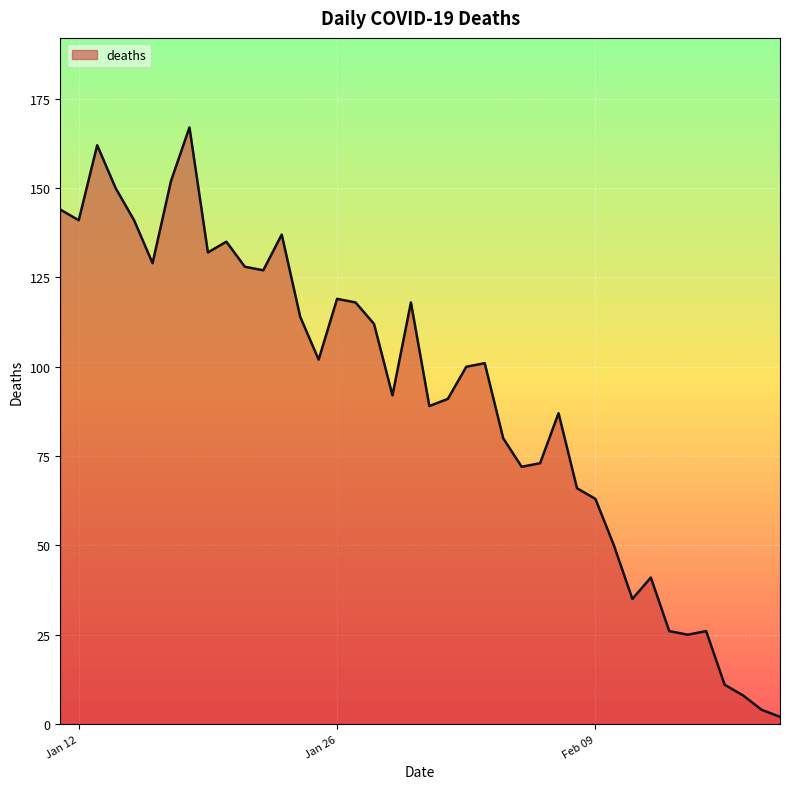

What is the maximum value shown in the chart?

167